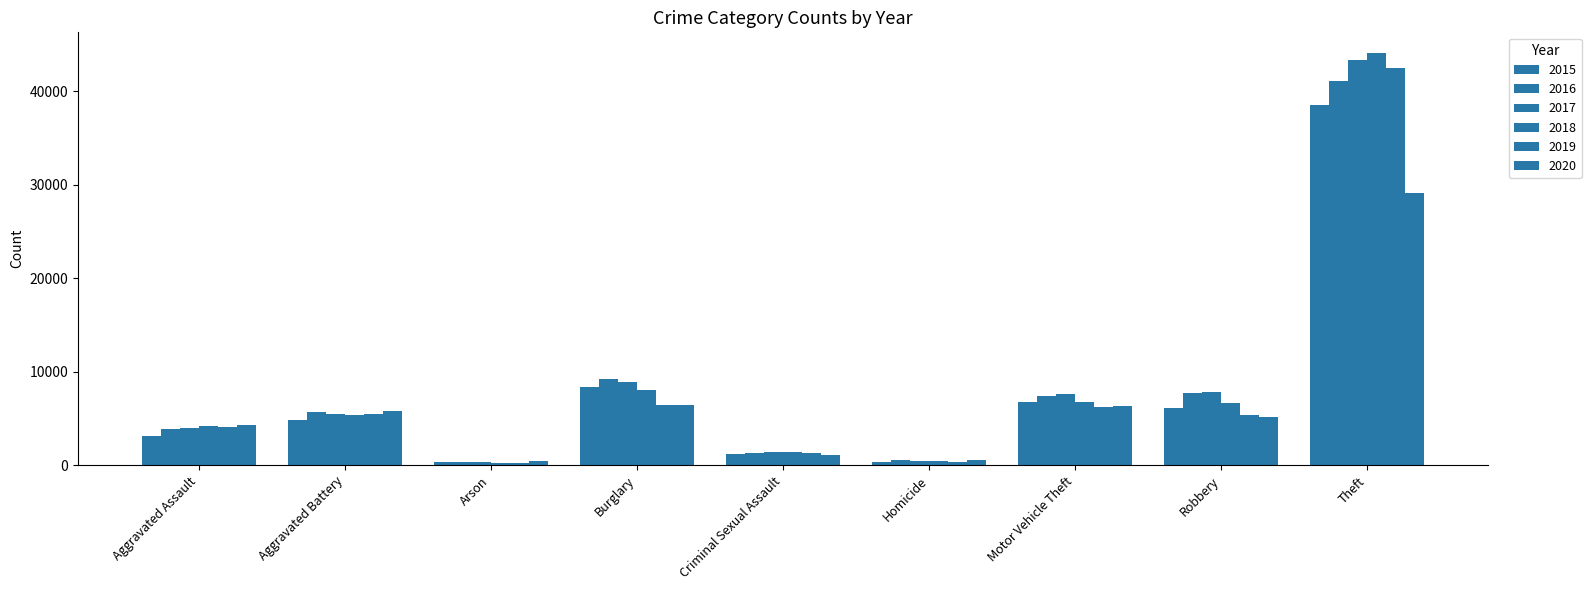

Reading right to left, list all the values displayed in this chart.

2015: 38551	6097	6760	347	1220	8348	294	4884	3105
2016: 41140	7751	7376	517	1330	9199	354	5640	3905
2017: 43327	7781	7641	483	1396	8881	319	5495	3996
2018: 44097	6600	6733	400	1395	8024	250	5355	4176
2019: 42434	5342	6252	347	1342	6461	255	5456	4087
2020: 29148	5175	6366	538	1048	6459	398	5757	4289